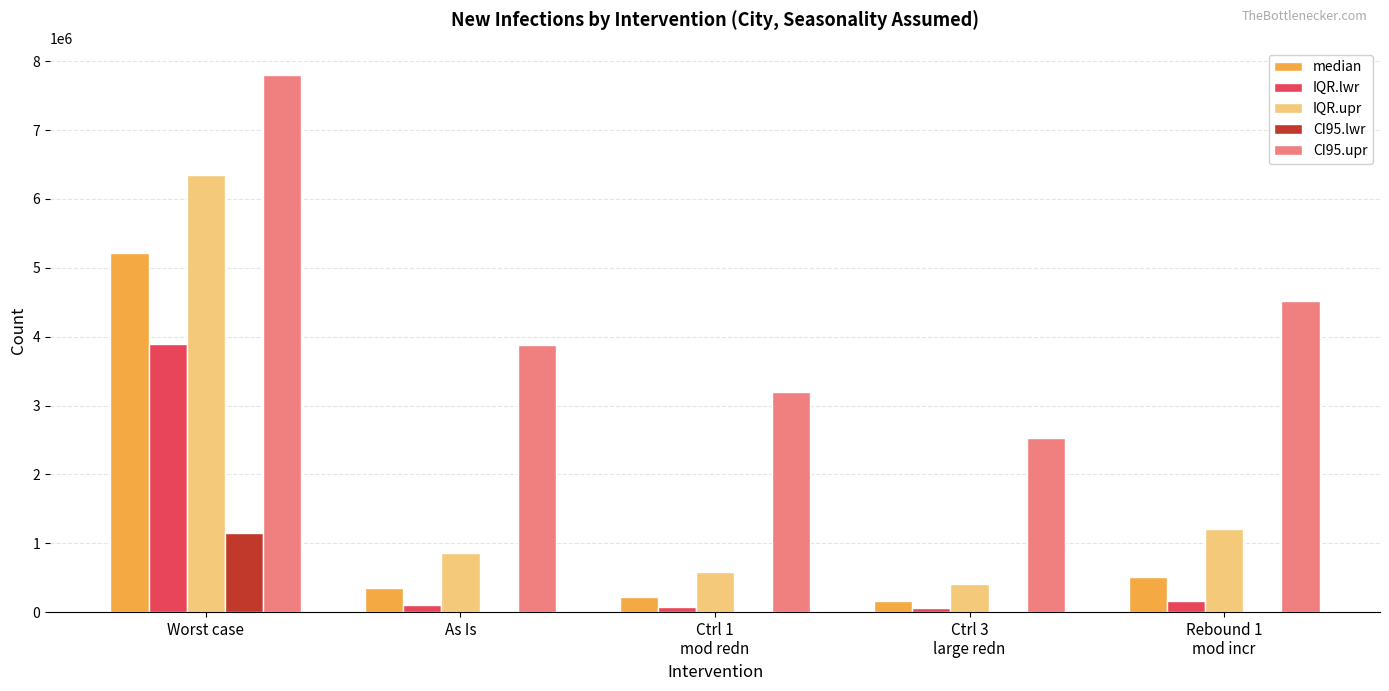

Which category has the highest value in the CI95.lwr series?

Worst case